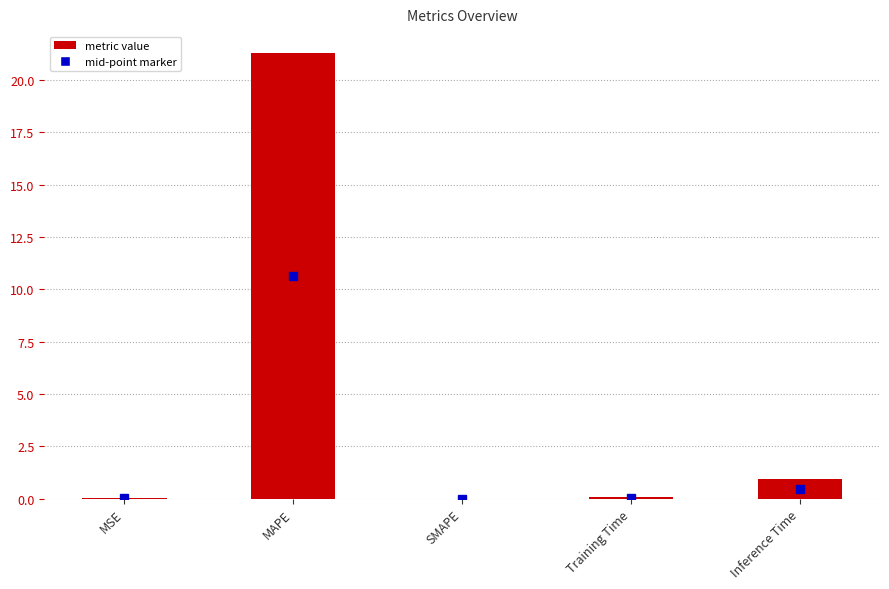

At which label is the value closest to 10?

Inference Time